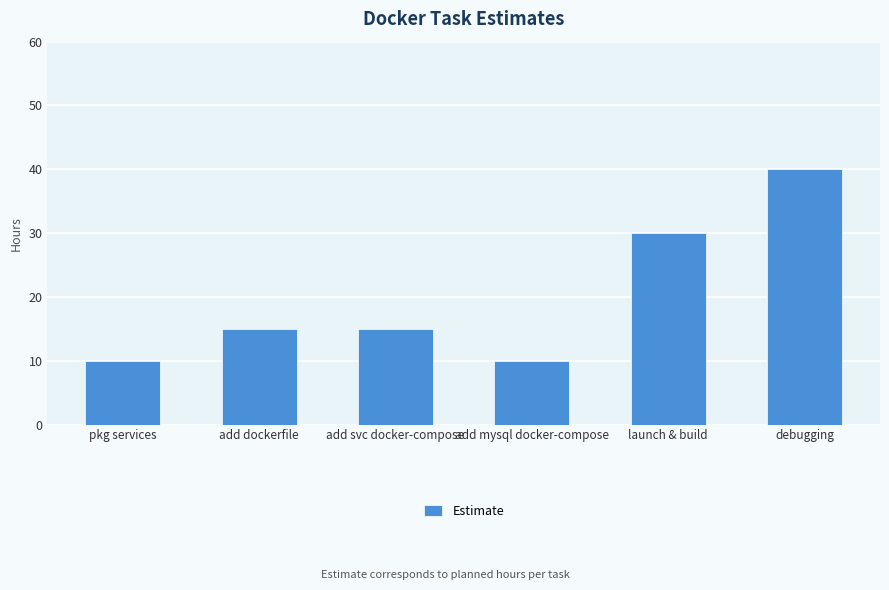

Reading left to right, what are all the values shown in this chart?

pkg services=10	add dockerfile=15	add svc docker-compose=15	add mysql docker-compose=10	launch & build=30	debugging=40